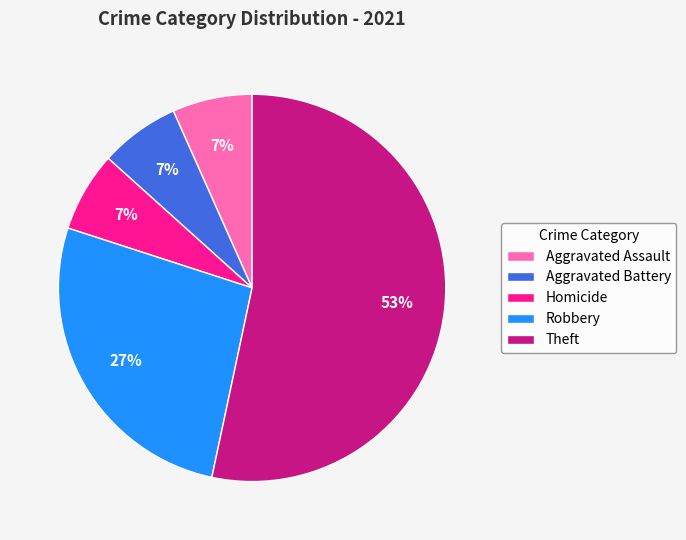

Is Aggravated Battery the majority of the pie?

No